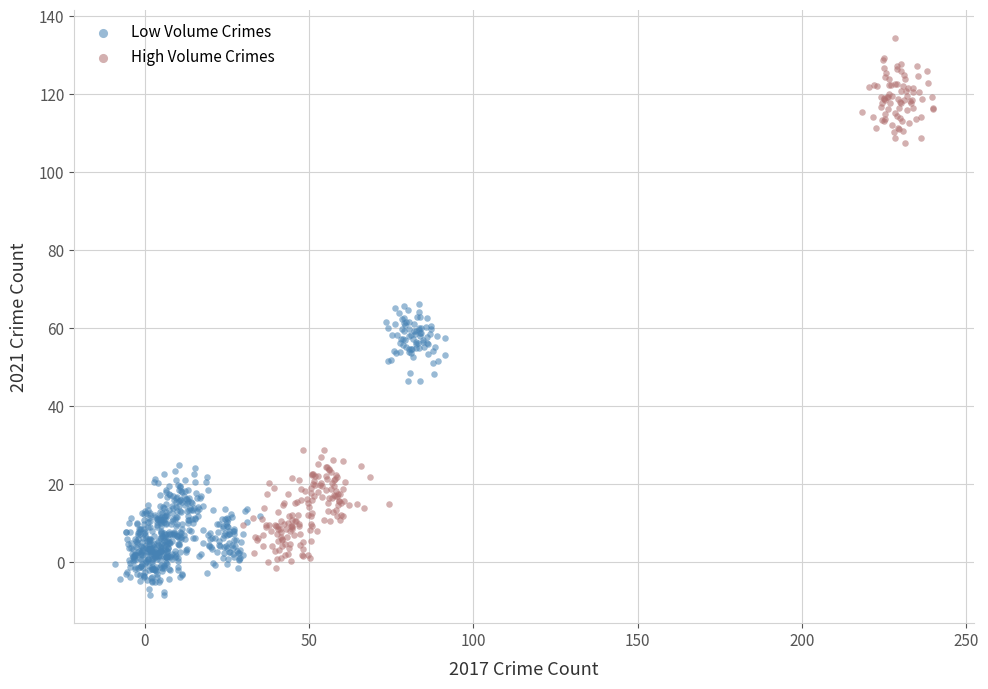

Which series contains the lowest Y value?

Low Volume Crimes